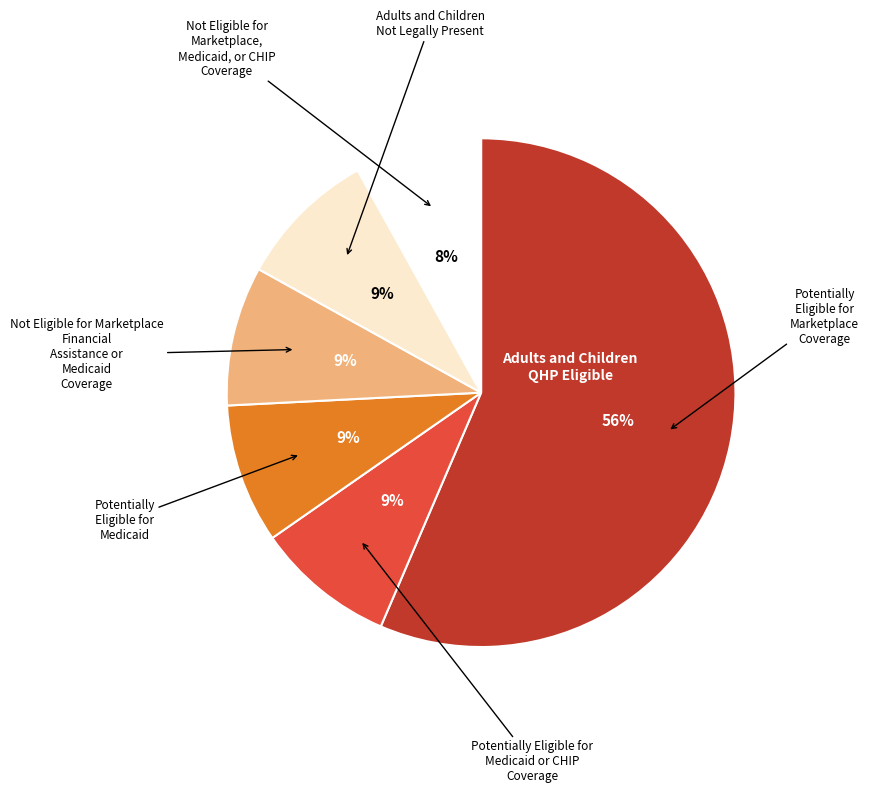

Count the number of slices in the pie.

6